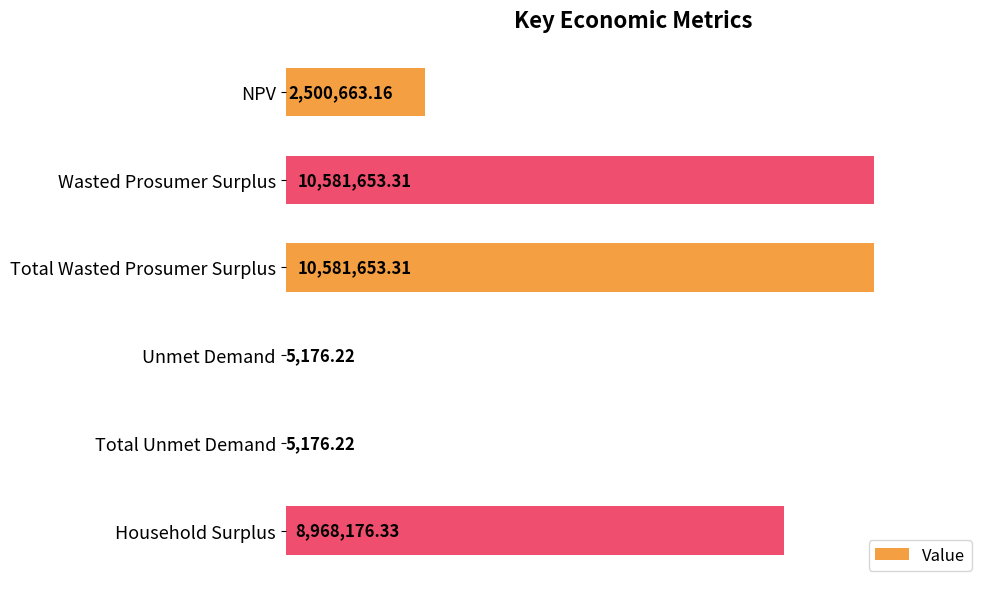

How many bars are there in total?

6